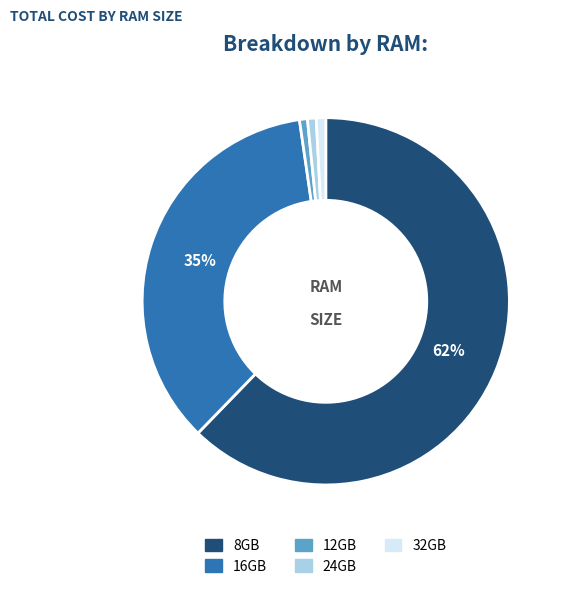

How many slices are in this pie chart?

5